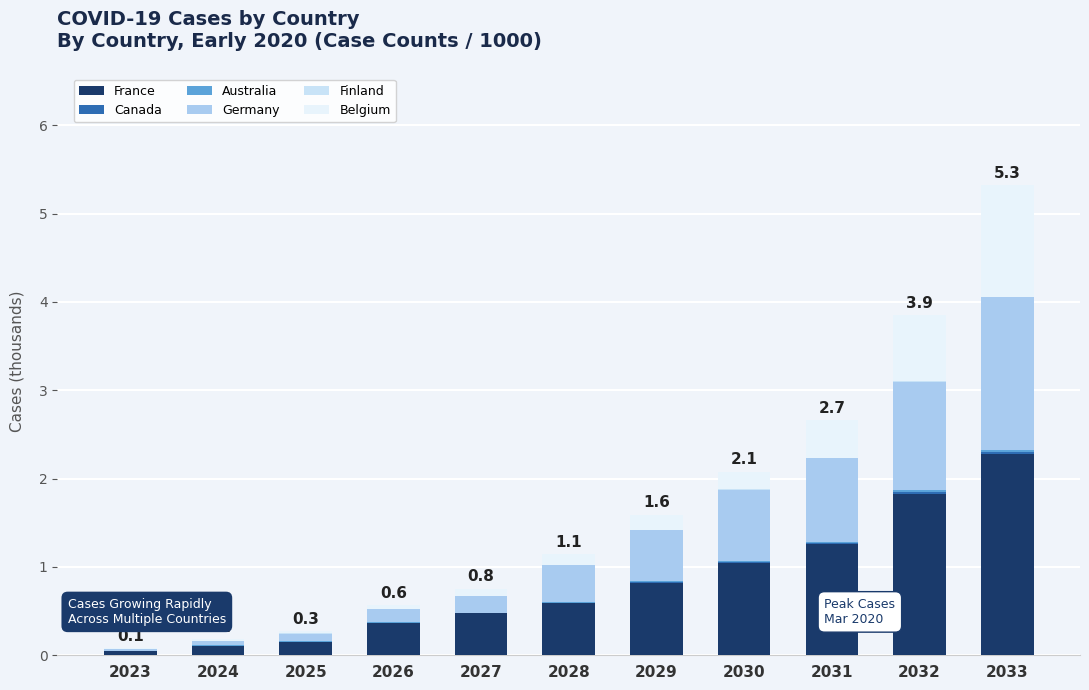

The value of Finland at 2033 is 0.0. True or false?

True